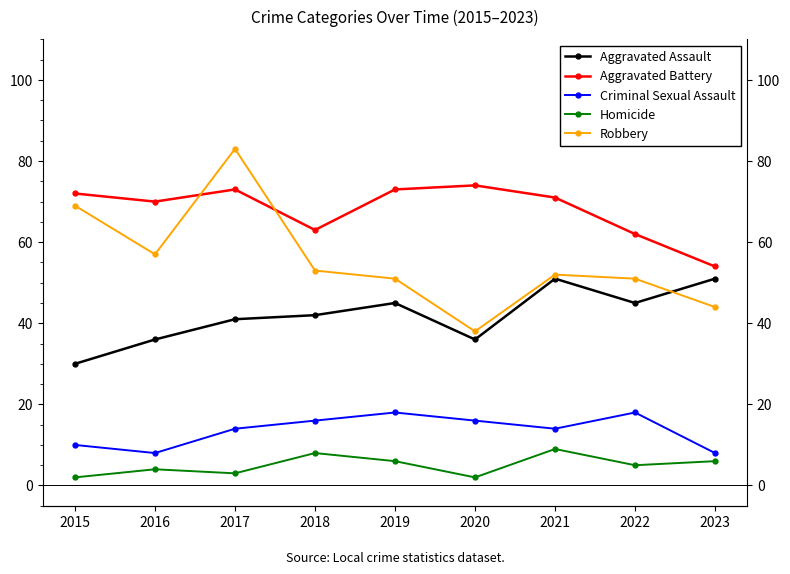

The value of Robbery at 2017 is 43. True or false?

False